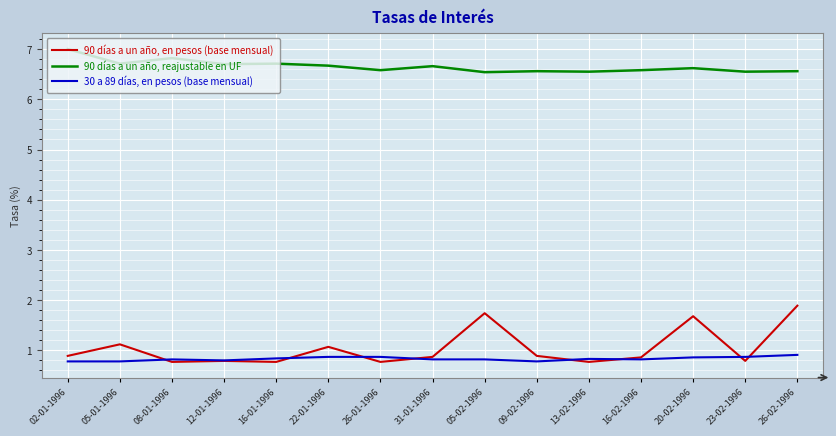

Rank the series by their maximum value, from lowest to highest.

30 a 89 días, en pesos (base mensual), 90 días a un año, en pesos (base mensual), 90 días a un año, reajustable en UF